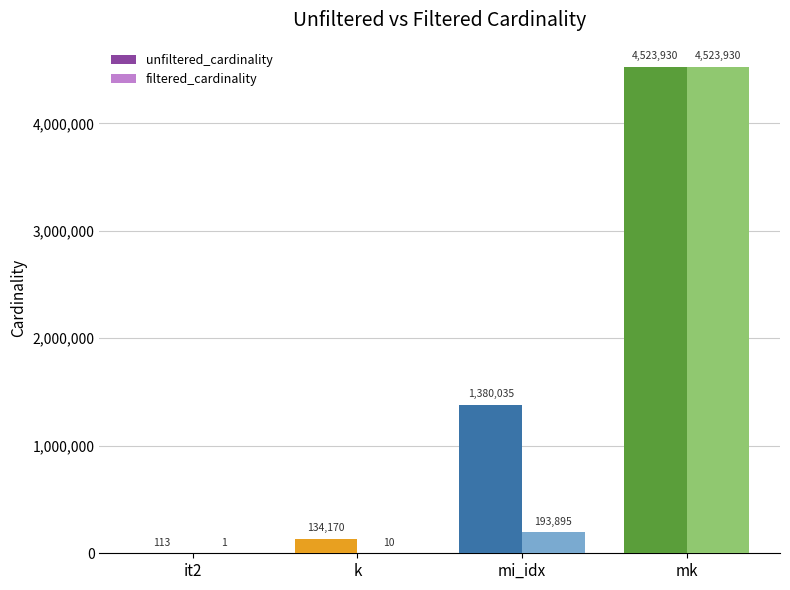

Reading left to right, list all the values displayed in this chart.

unfiltered_cardinality: it2=113	k=134170	mi_idx=1380035	mk=4523930
filtered_cardinality: it2=1	k=10	mi_idx=193895	mk=4523930